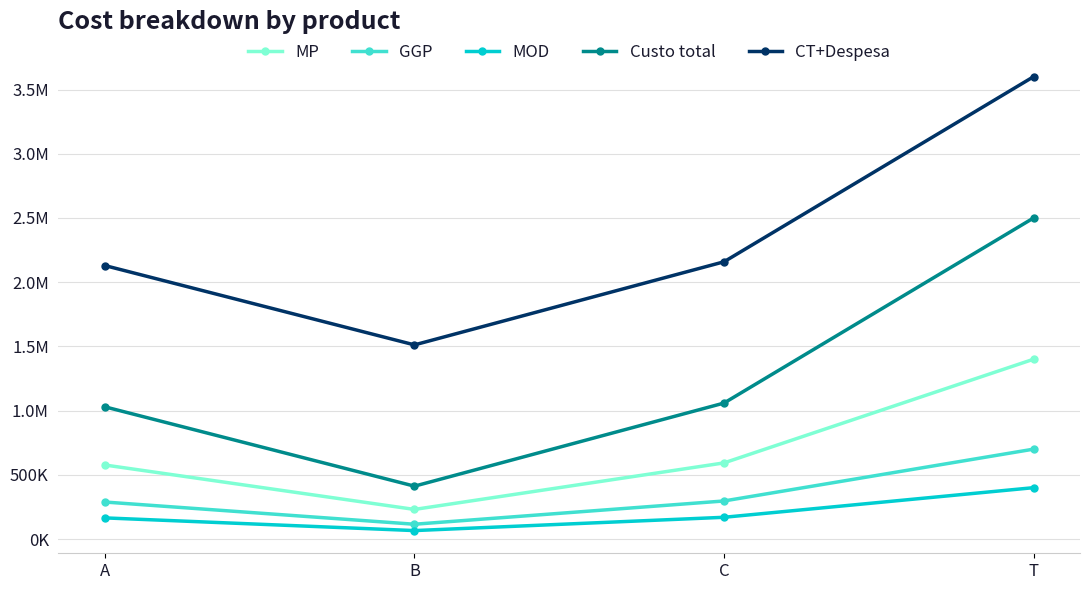

Does the chart have visible grid lines?

Yes